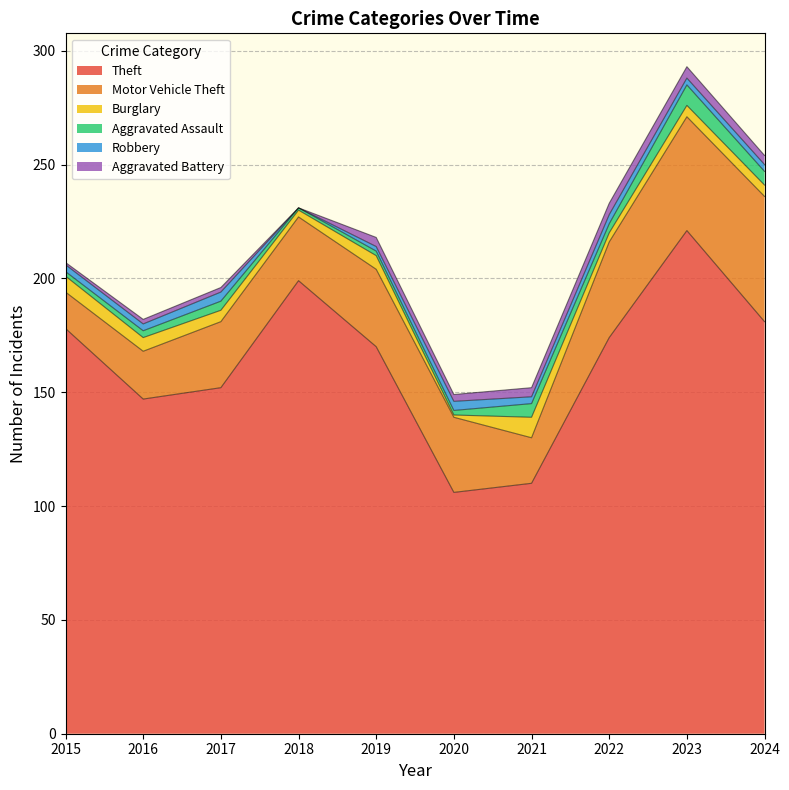

Rank the categories by Theft value from lowest to highest.

2020, 2021, 2016, 2017, 2019, 2022, 2015, 2024, 2018, 2023